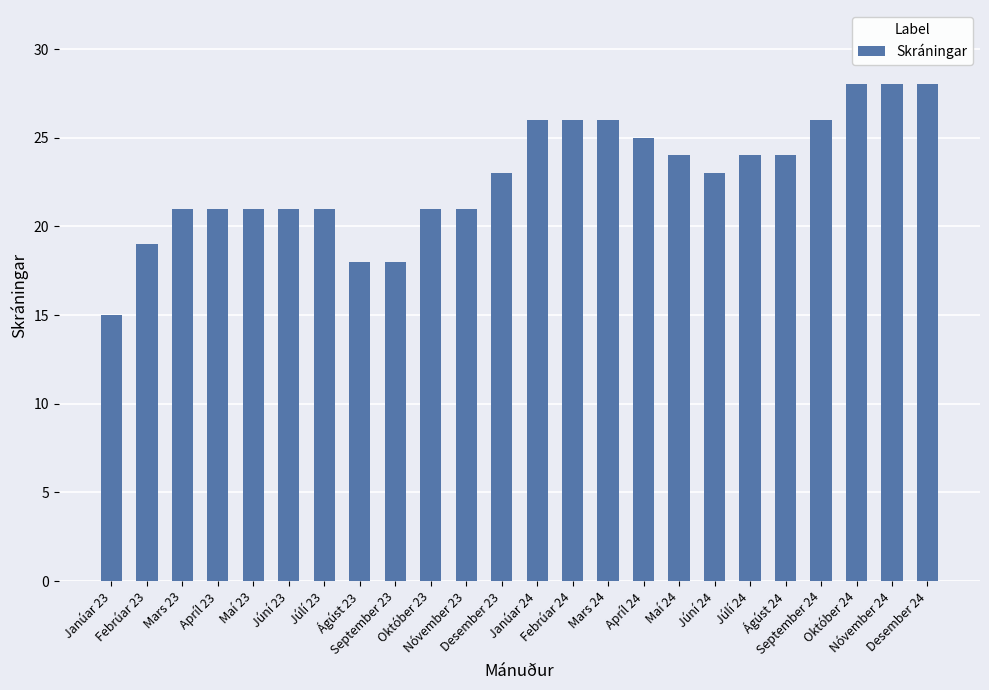

The chart shows a value of 21 at Maí 23. True or false?

True